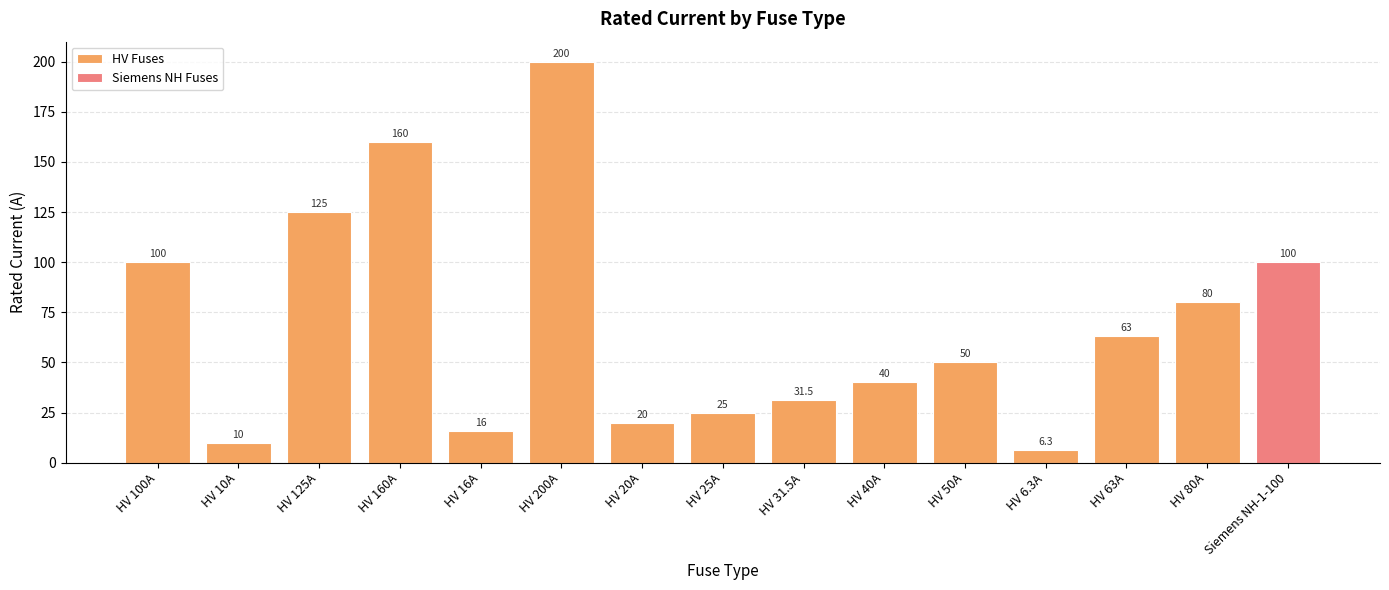

What value does the HV Fuses series have at HV 40A?

40.0